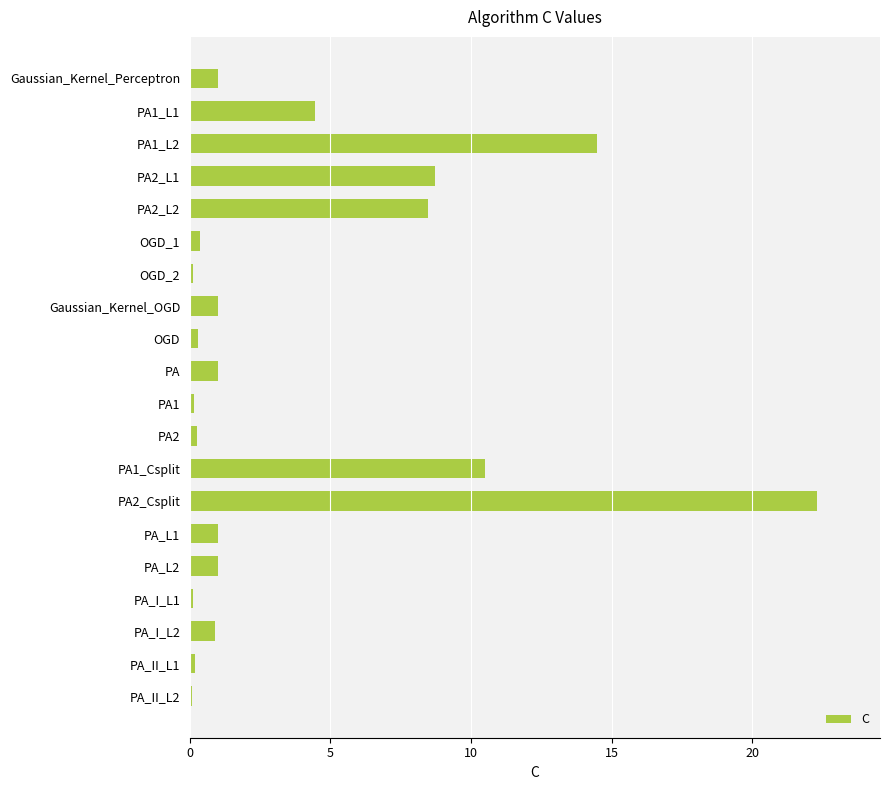

Is it true that the value at PA2_Csplit is 22.3?

True